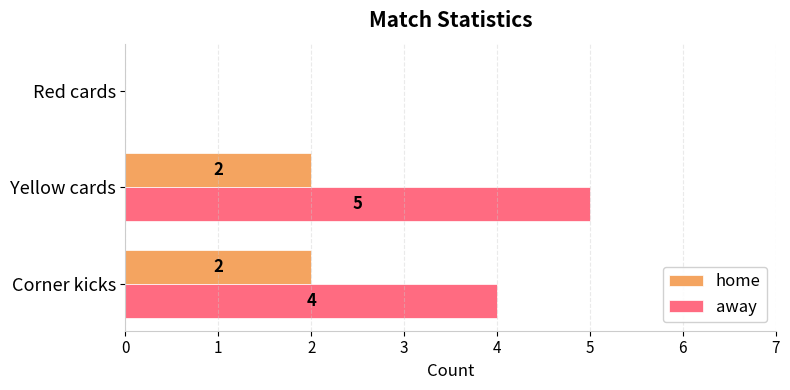

What is the sum of all away values?

9